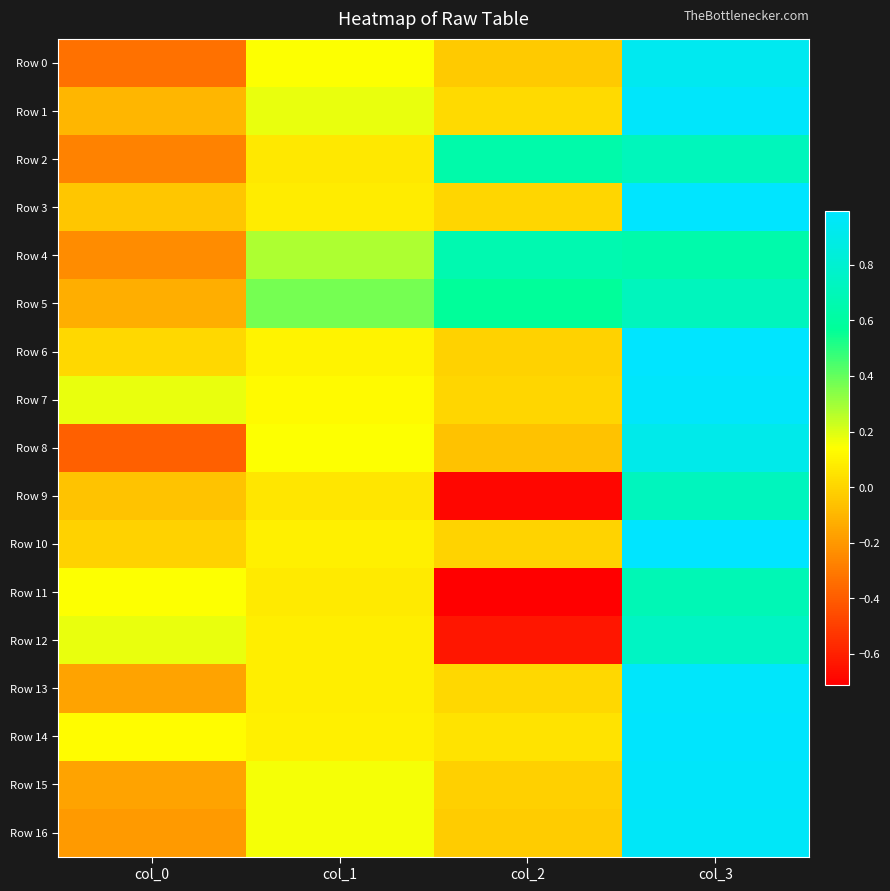

Count the number of categories in the chart.

4